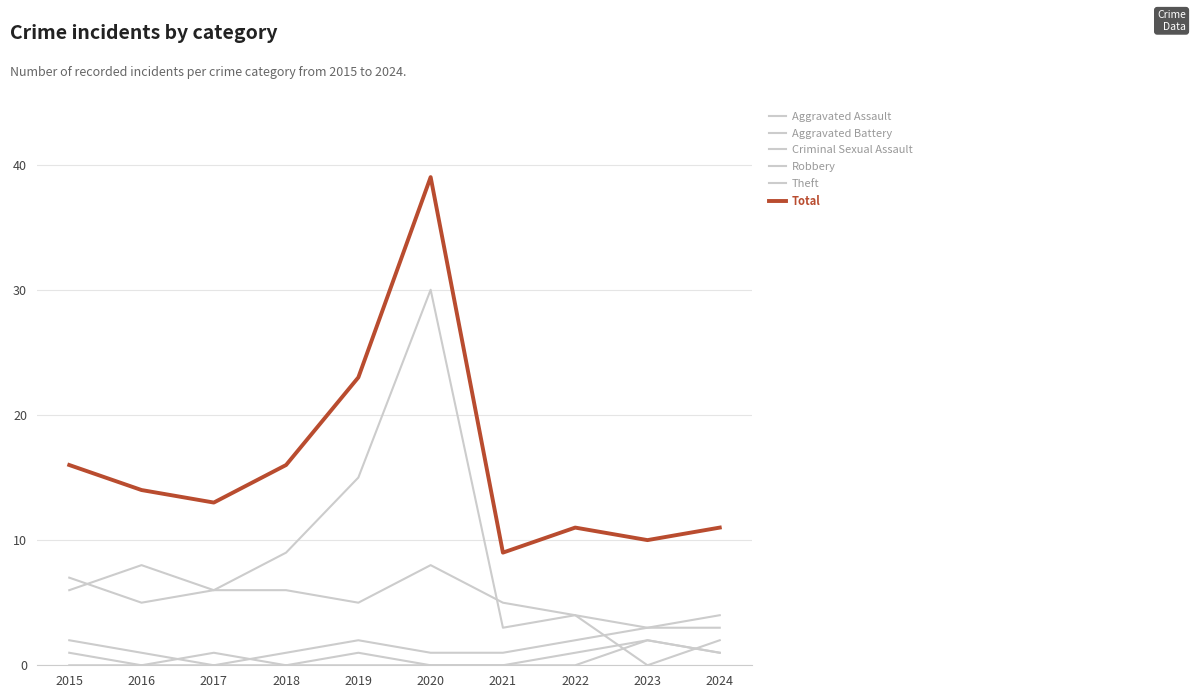

At which category is the sum across all series the highest?

2020